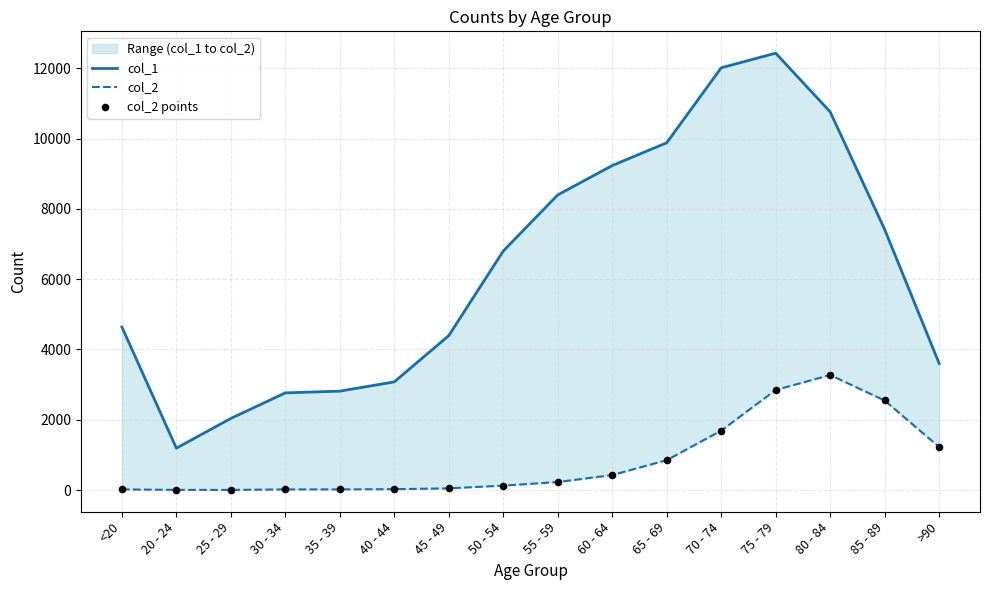

What are all the series names shown in the legend?

col_1, col_2, col_2 points